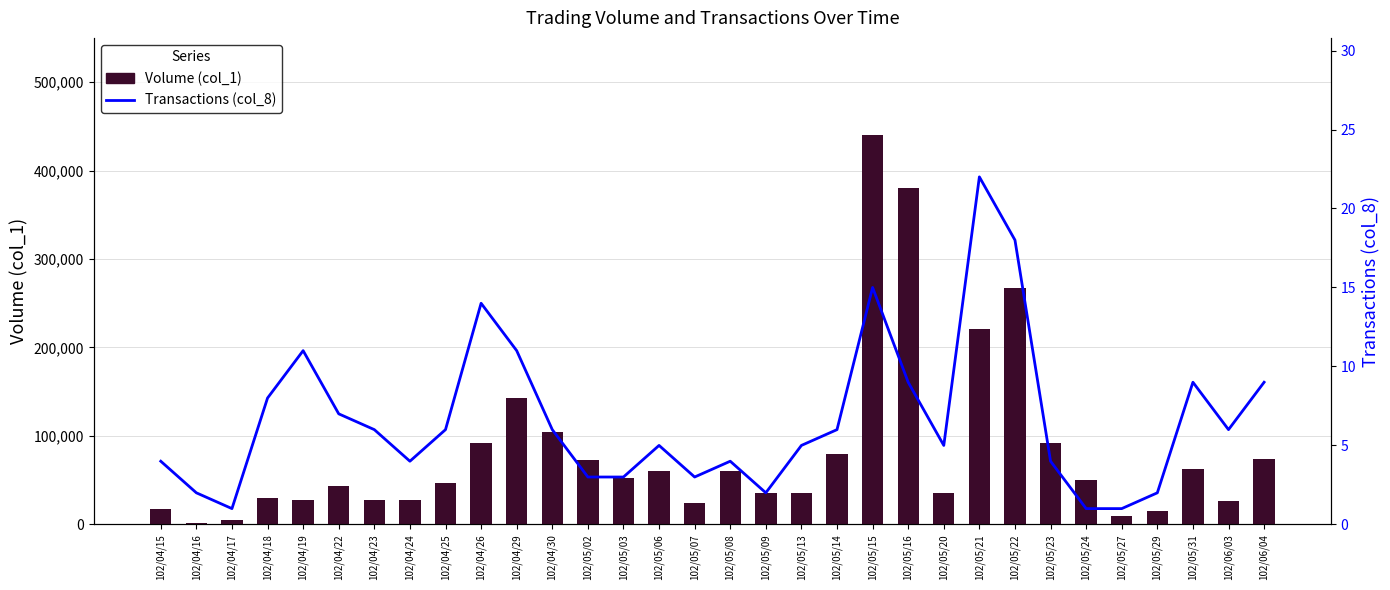

At how many categories does at least one series exceed 310249?

2